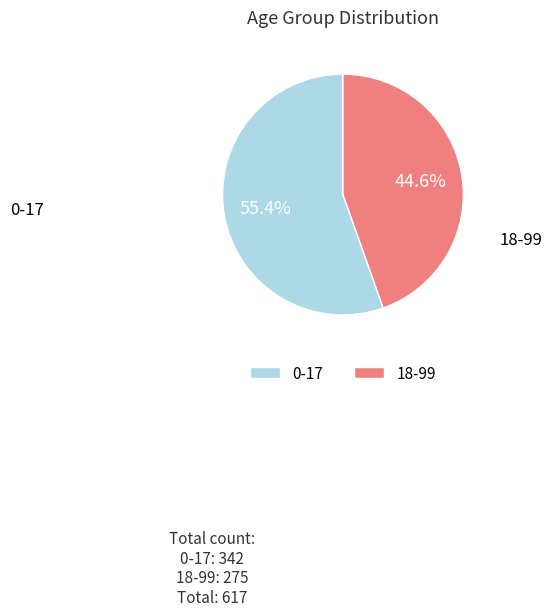

Is 0-17 the majority of the pie?

Yes